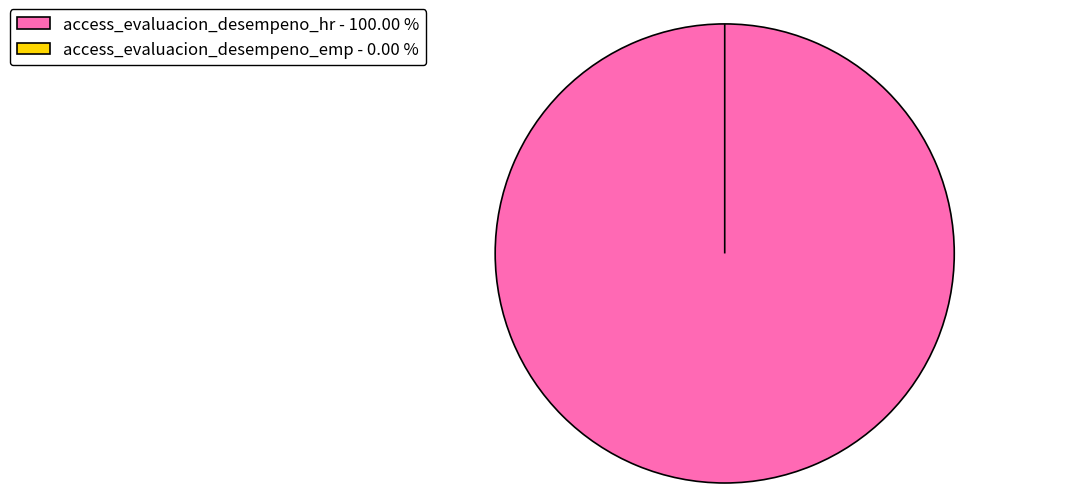

Count the number of slices in the pie.

2